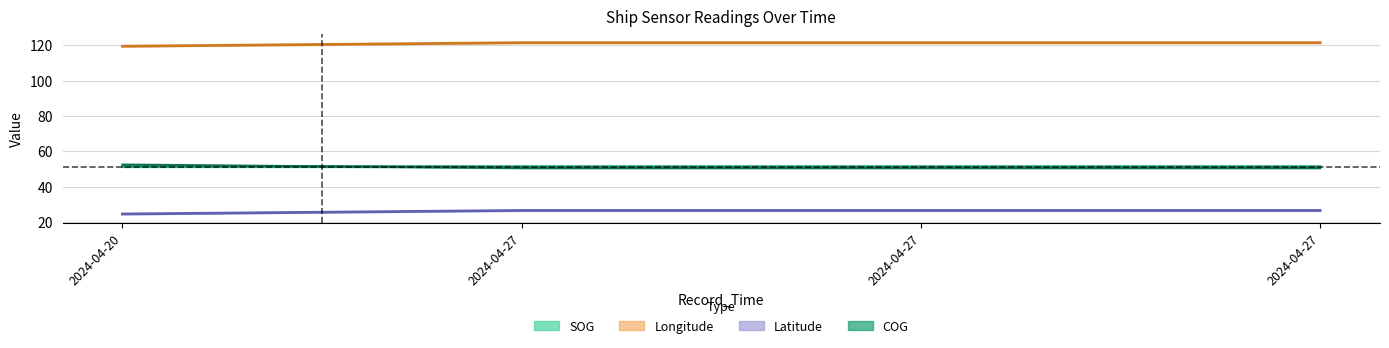

How many SOG values are between 51 and 52?

4